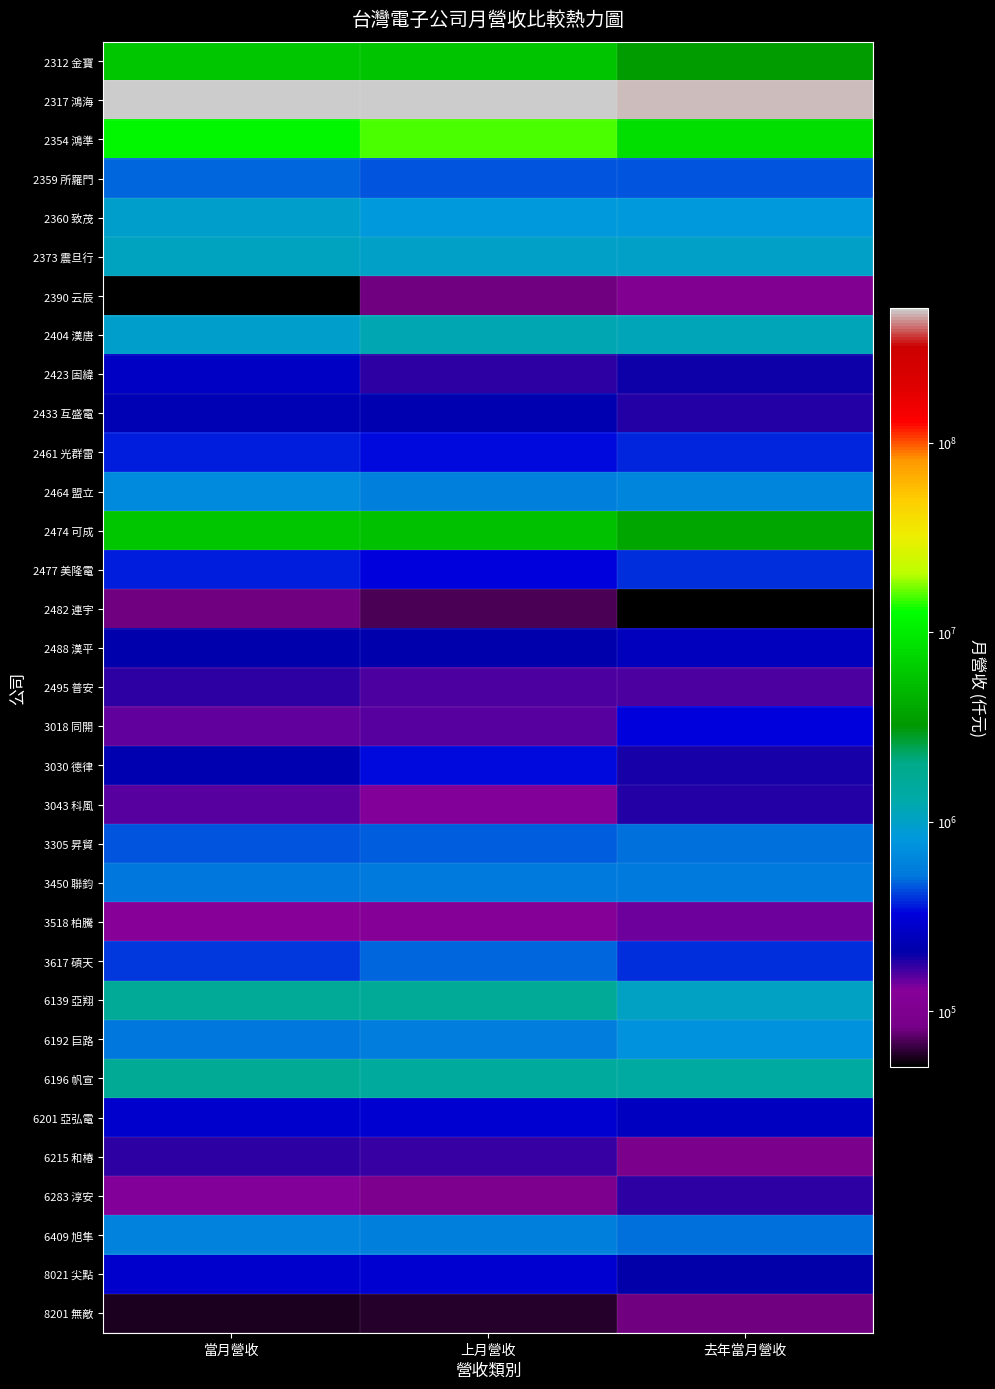

What is the greatest value displayed?

515569088